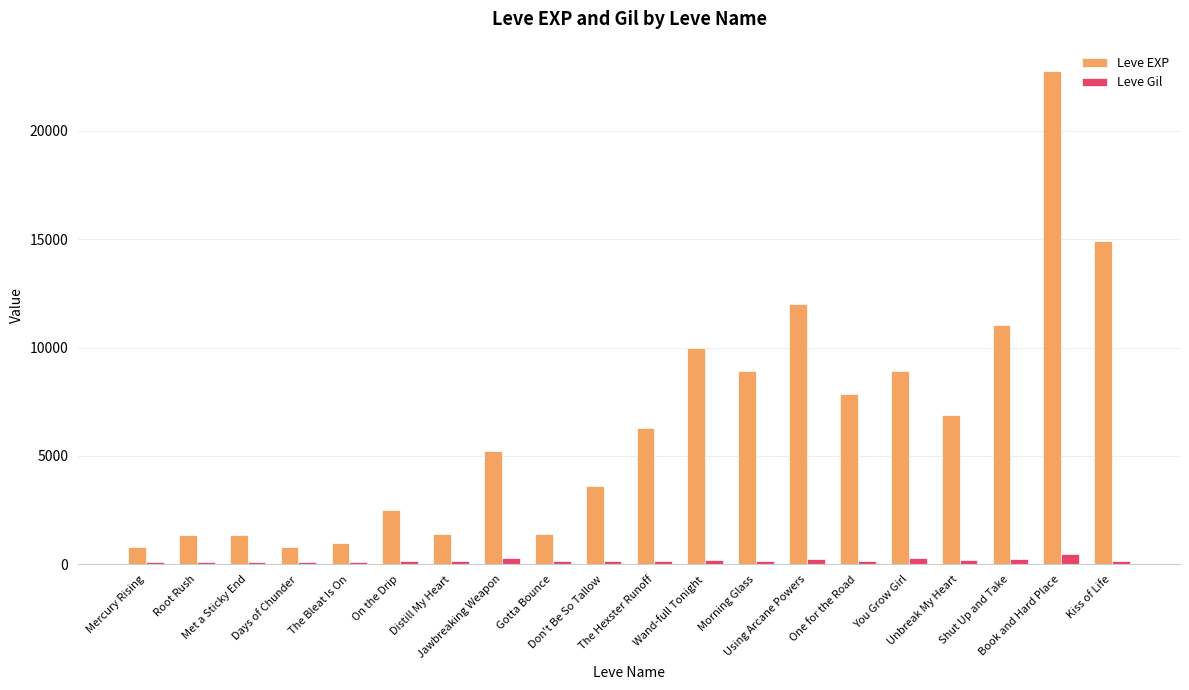

What is the average value of the Leve EXP series?

6453